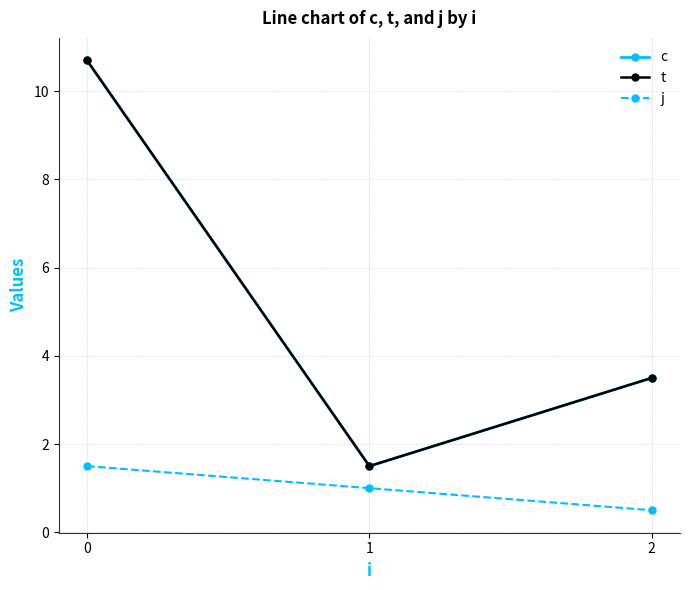

The value of t at 2 is 5.3. True or false?

False